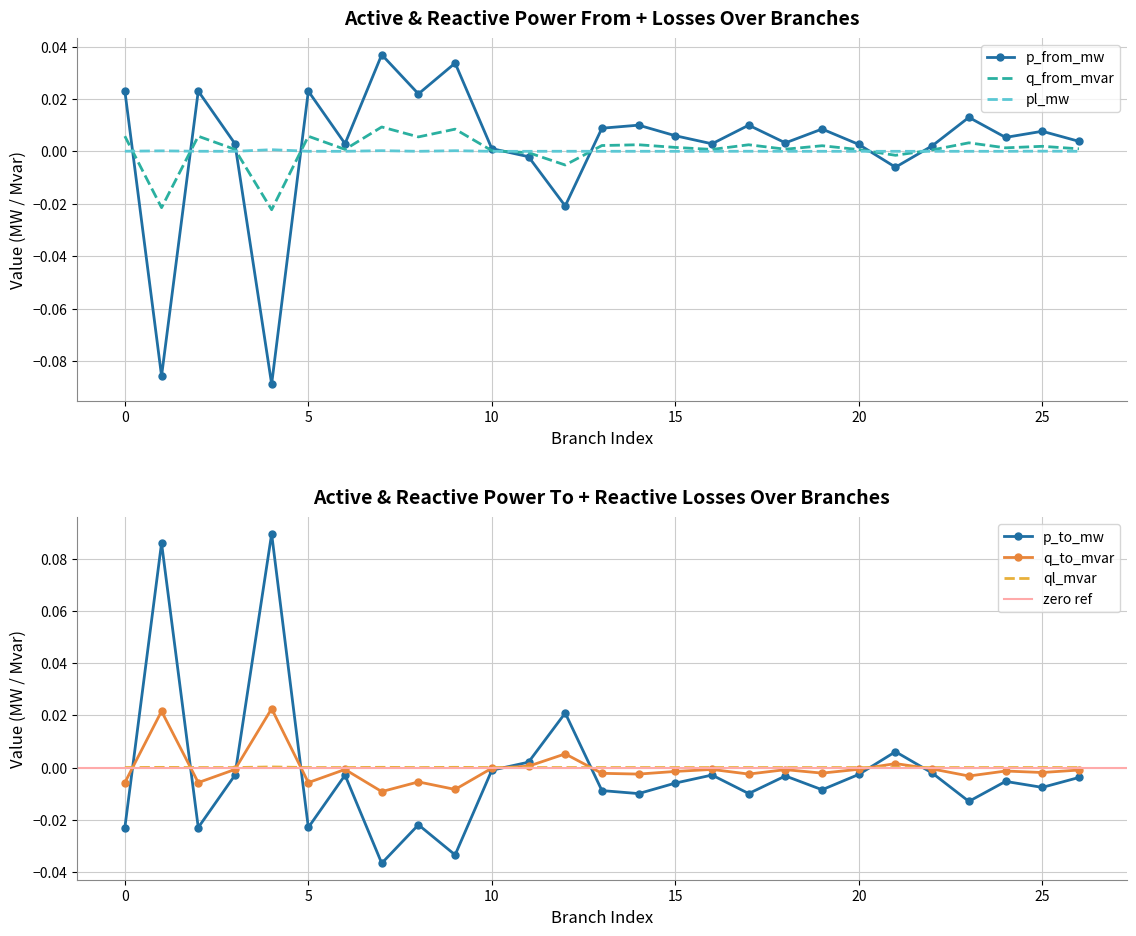

Rank the series at 21 from lowest to highest value.

p_from_mw, q_from_mvar, ql_mvar, pl_mw, q_to_mvar, p_to_mw